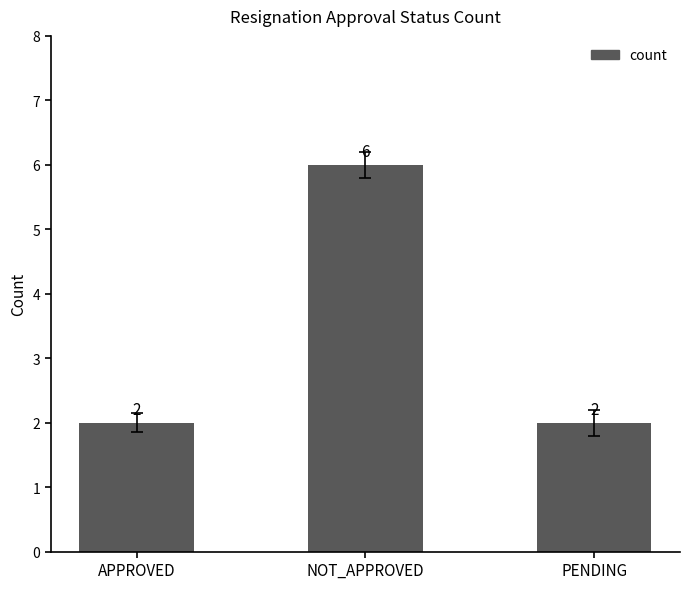

The chart shows a value of 2 at APPROVED. True or false?

True